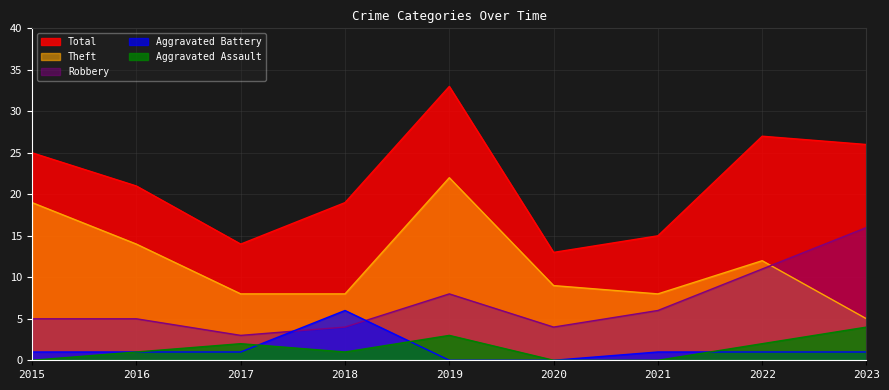

Does the chart have visible grid lines?

Yes